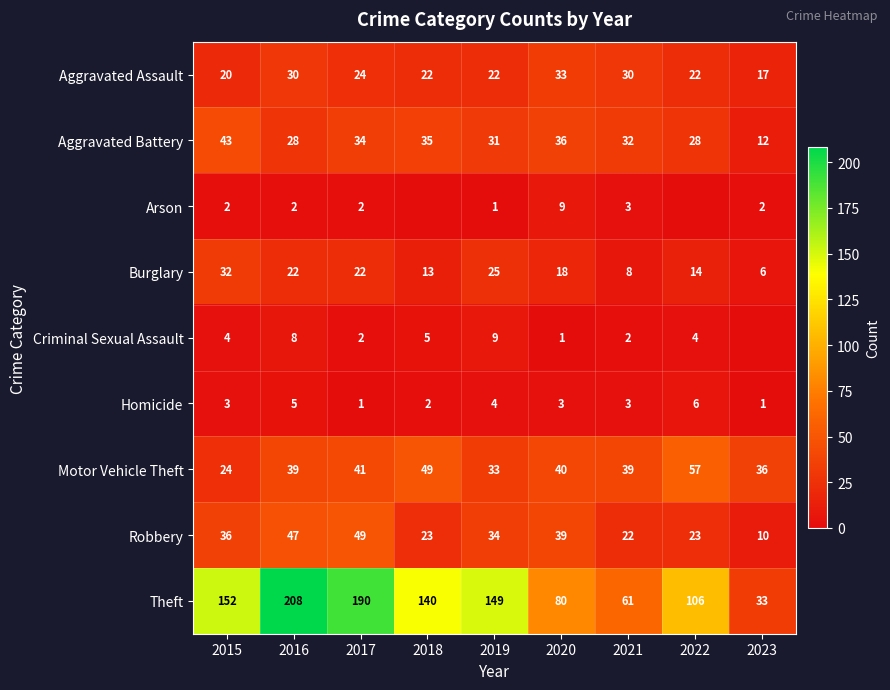

Is it true that Burglary equals 2 at 2023?

False